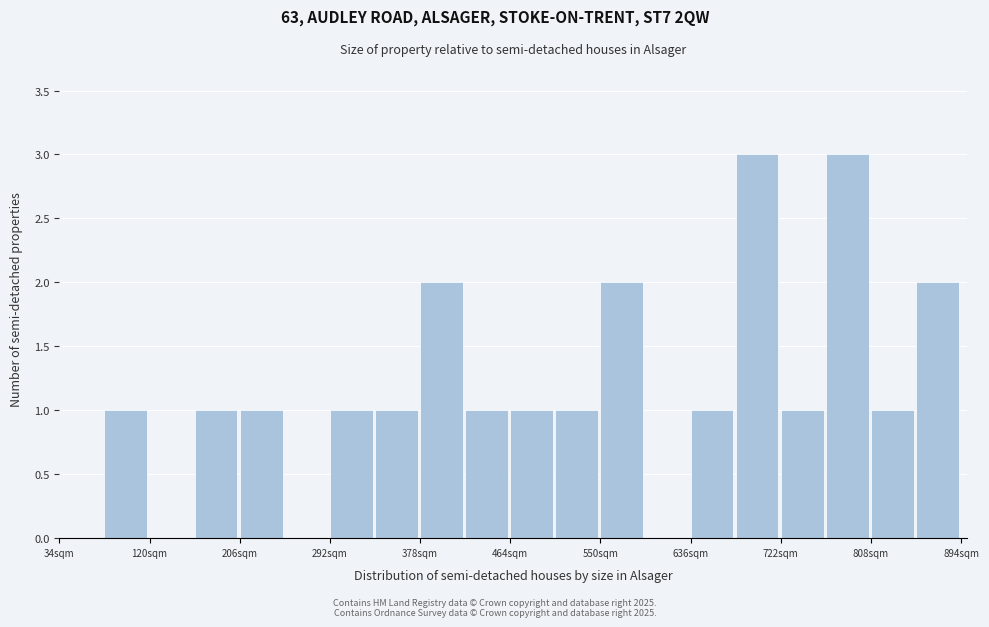

Reading left to right, transcribe this chart: for each bar, give the range it covers on the x-axis and its height. Neither the bar edges nor the heights are printed on the chart, so give them approximately, as read against the axes.

34 to 77: 0
77 to 120: 1
120 to 163: 0
163 to 206: 1
206 to 249: 1
249 to 292: 0
292 to 335: 1
335 to 378: 1
378 to 421: 2
421 to 464: 1
464 to 507: 1
507 to 550: 1
550 to 593: 2
593 to 636: 0
636 to 679: 1
679 to 722: 3
722 to 765: 1
765 to 808: 3
808 to 851: 1
851 to 894: 2